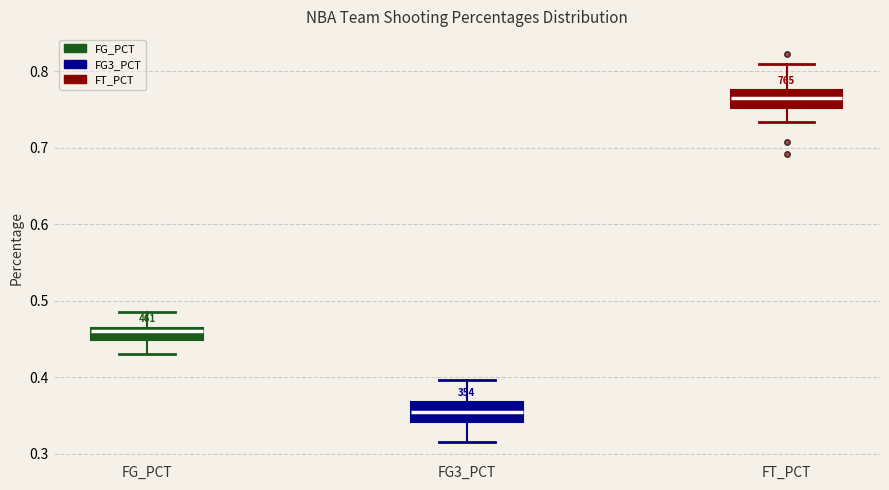

Where is the upper edge of the box for FG_PCT on the y-axis? The values are not printed on the chart, so give them approximately, as read against the axis.

0.47